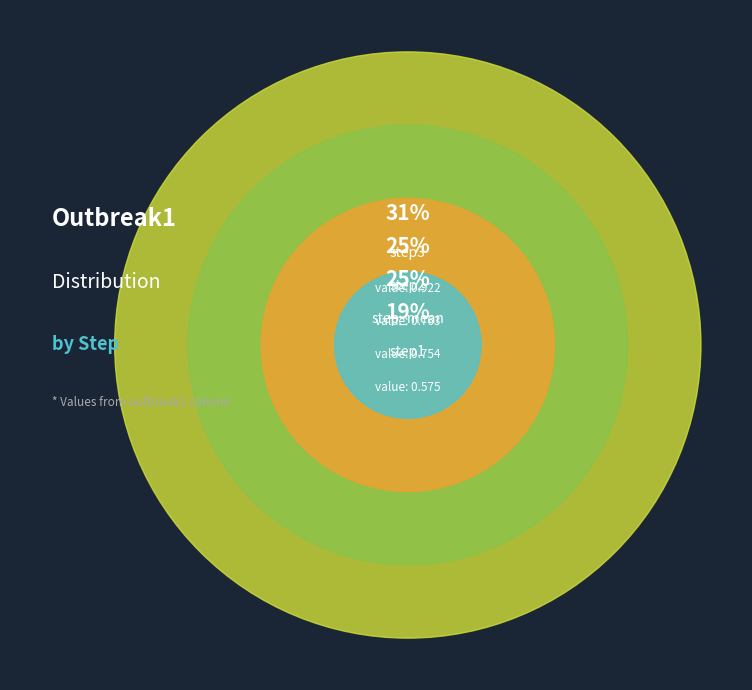

What percentage is the step3 slice, to the nearest percent?

31%